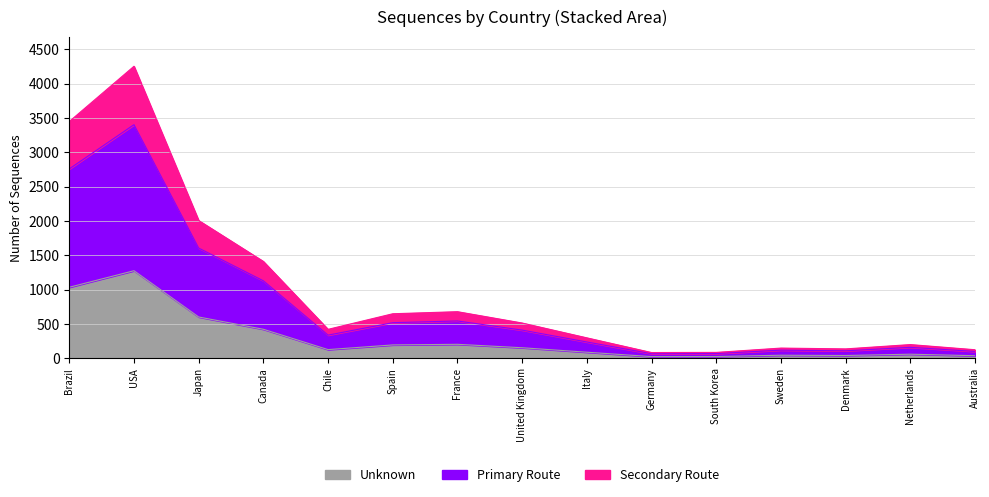

What is the difference between the maximum and minimum values?

4170